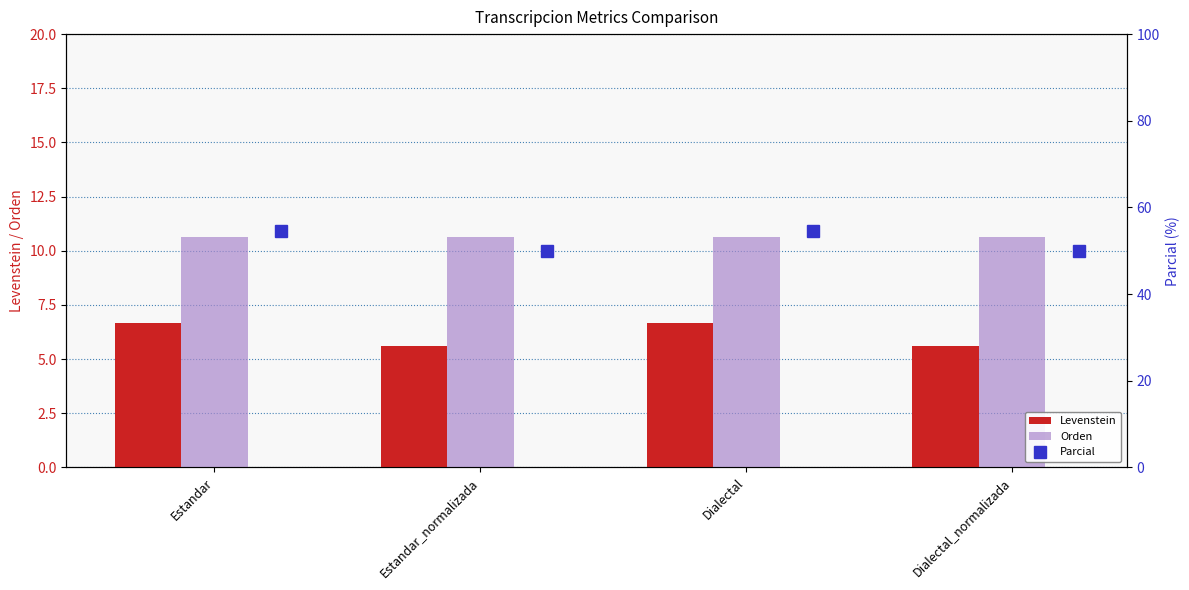

What is the average value of the Orden series?

10.6